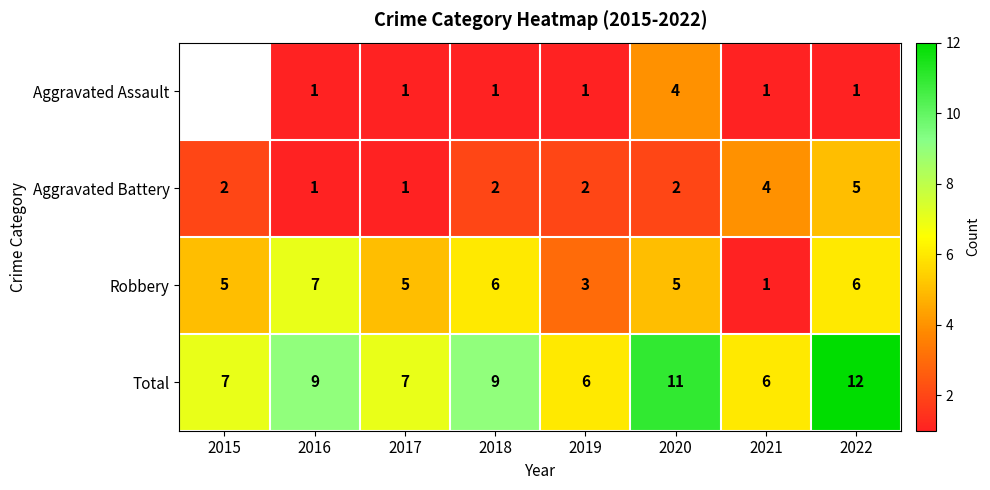

At which label does Robbery reach its minimum?

2021